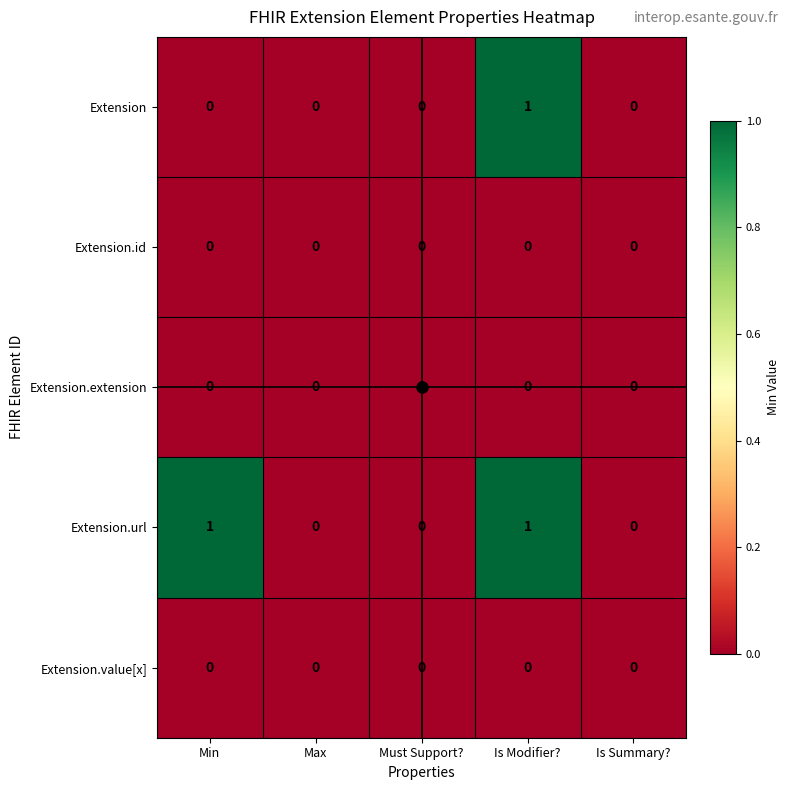

How many Extension values are between 0 and 1?

5